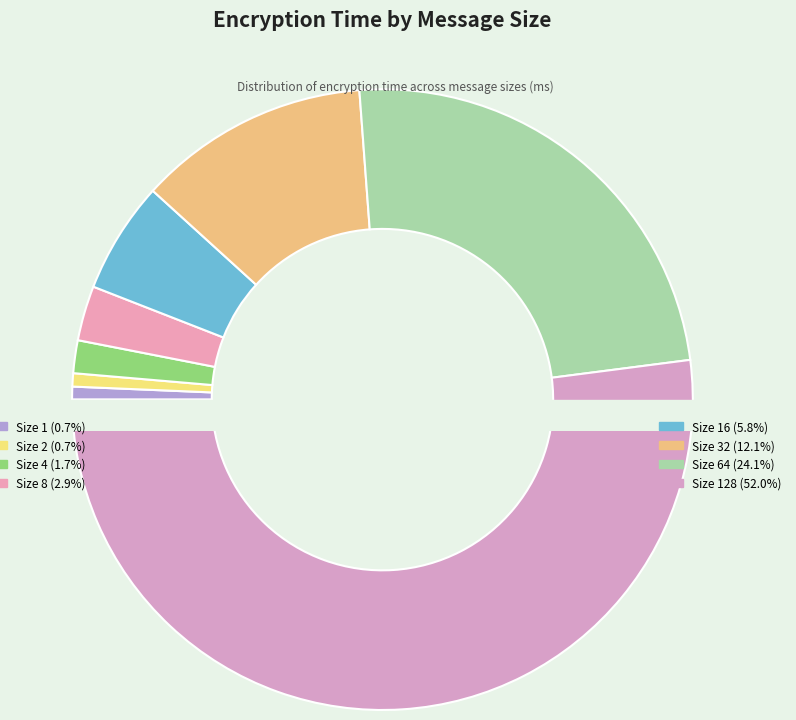

How many segments does this pie chart have?

8